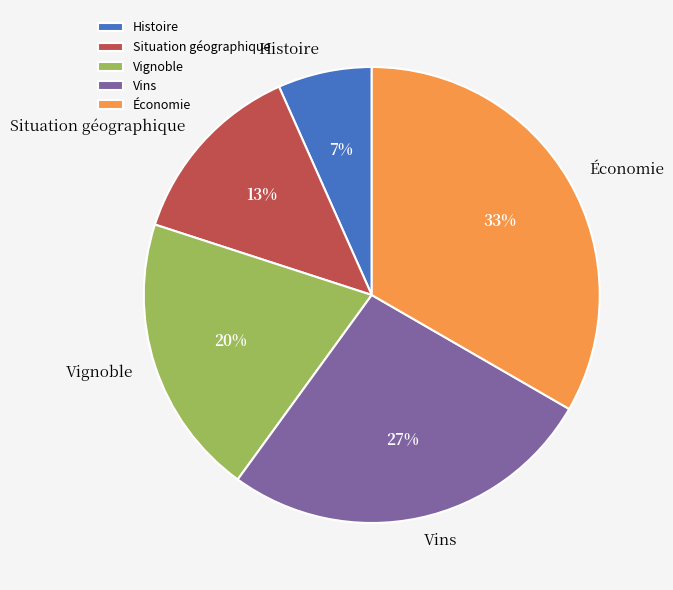

Between Vins and Situation géographique, which is larger?

Vins